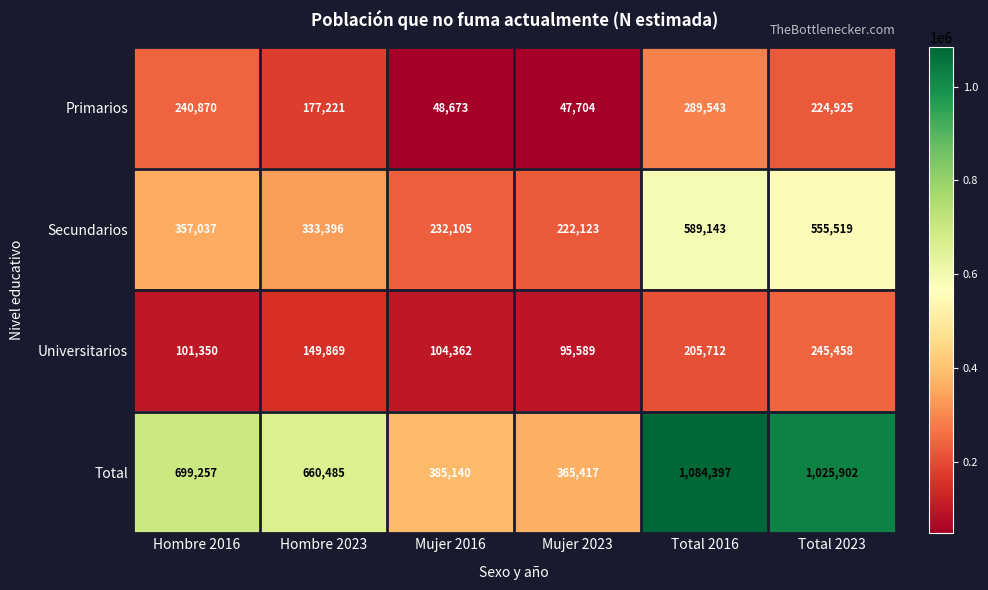

Rank the series by their maximum value, from highest to lowest.

Total, Secundarios, Primarios, Universitarios